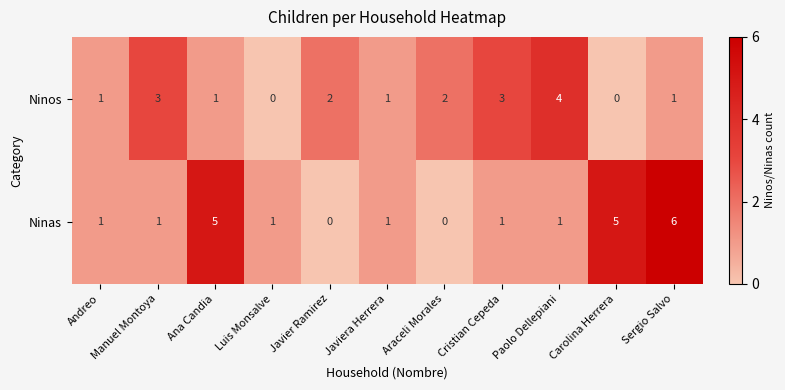

Which series has the widest spread of values?

Ninas